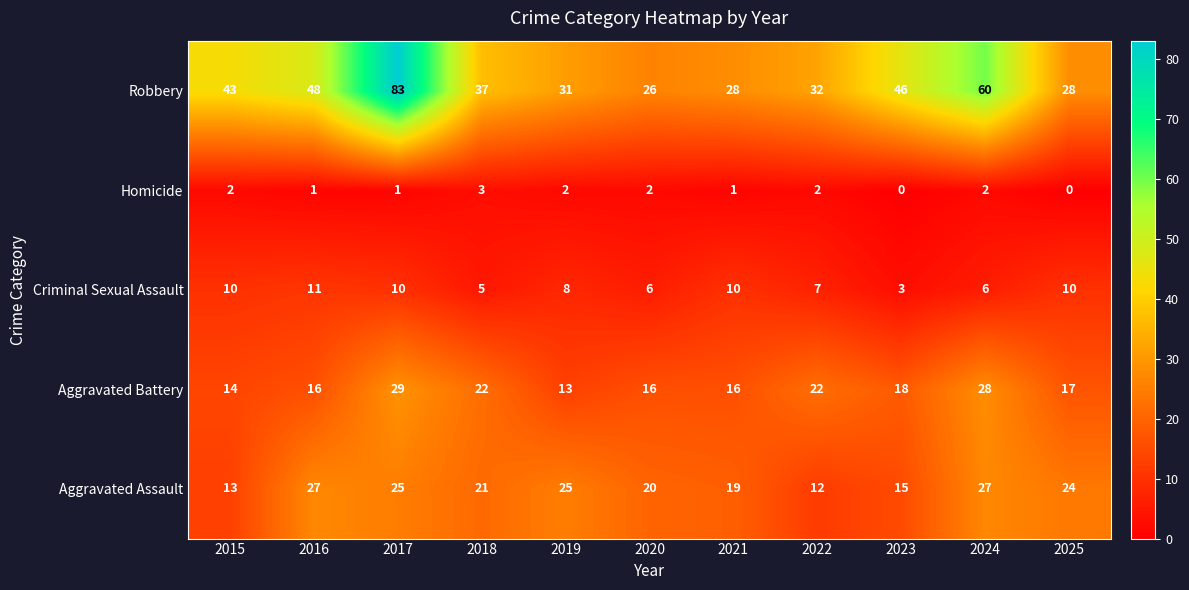

The value of Aggravated Assault at 2020 is 20. True or false?

True